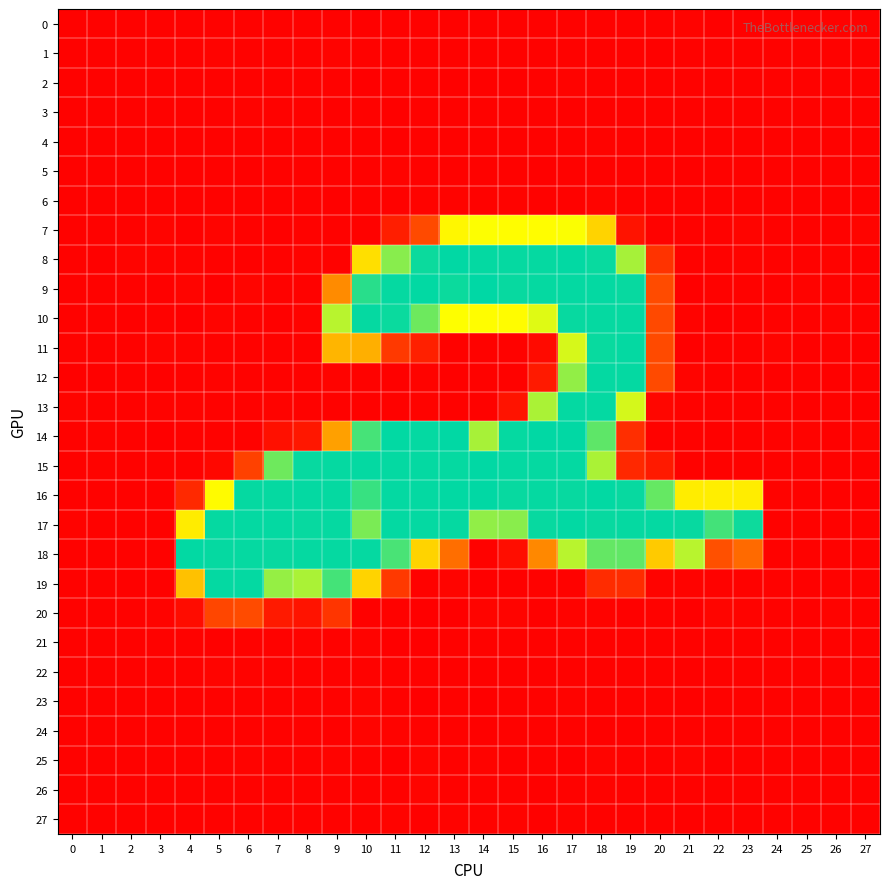

Which series has the widest spread of values?

9